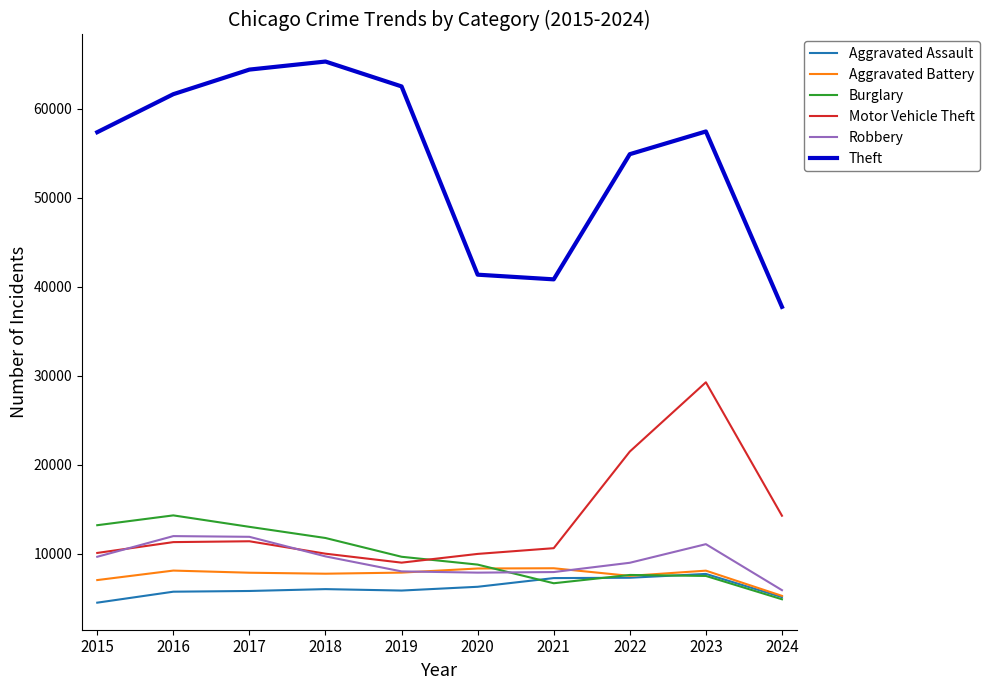

What are all the series names shown in the legend?

Aggravated Assault, Aggravated Battery, Burglary, Motor Vehicle Theft, Robbery, Theft